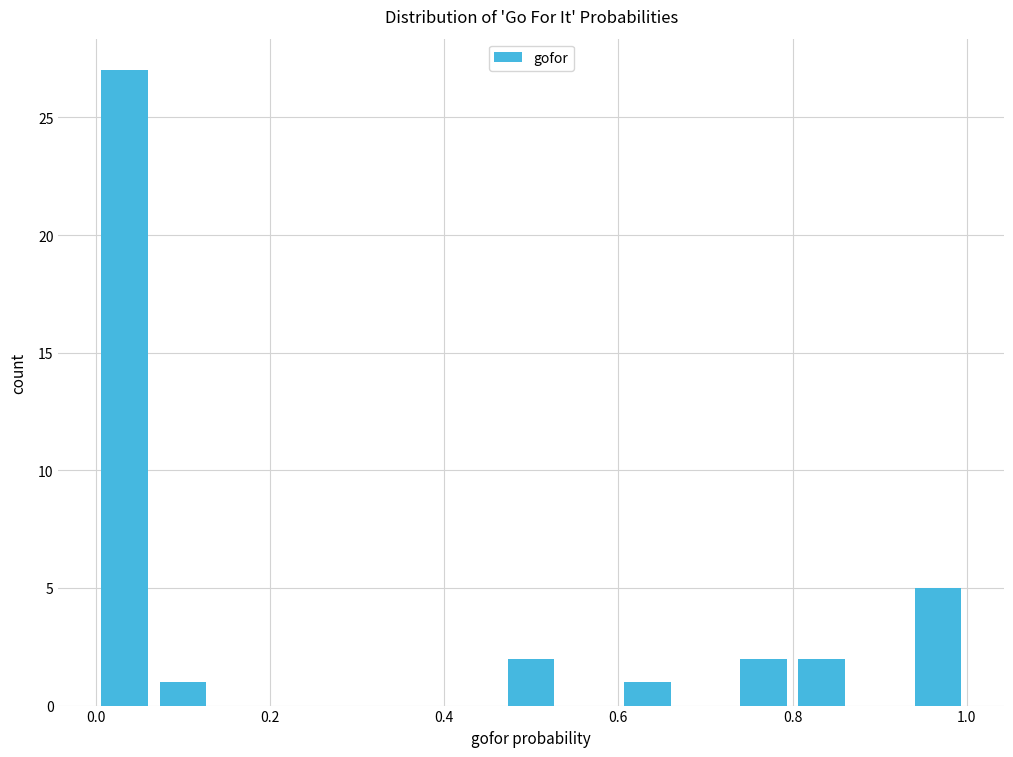

Read against the x-axis, roughly where is the centre of the tallest bar?

0.04